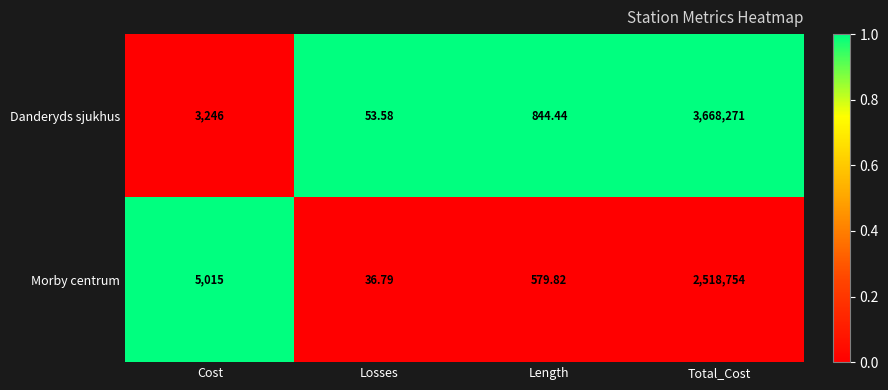

How many data points does each series have?

4